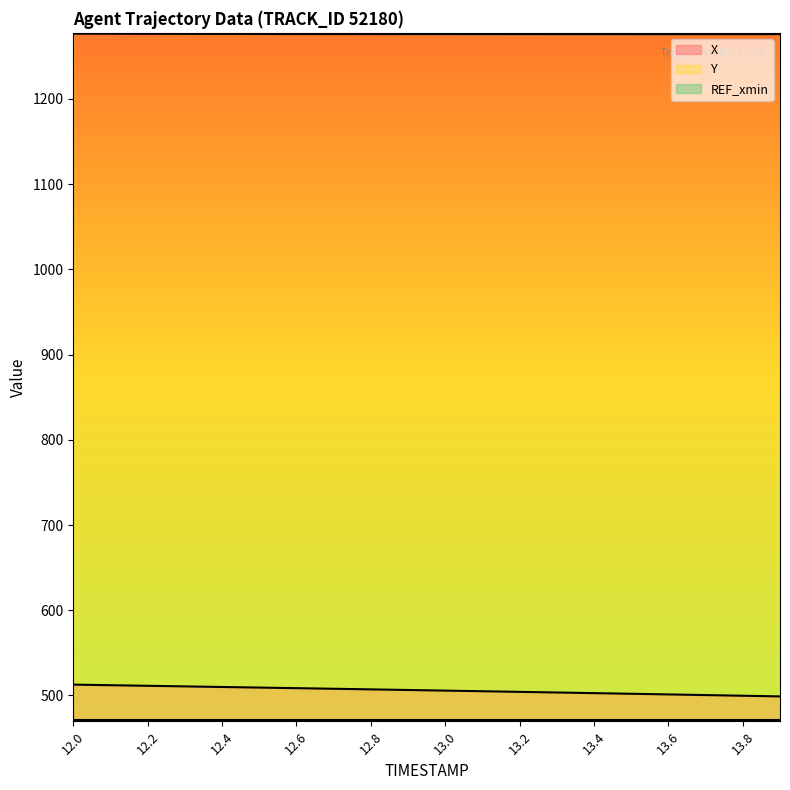

Does the chart have visible grid lines?

No